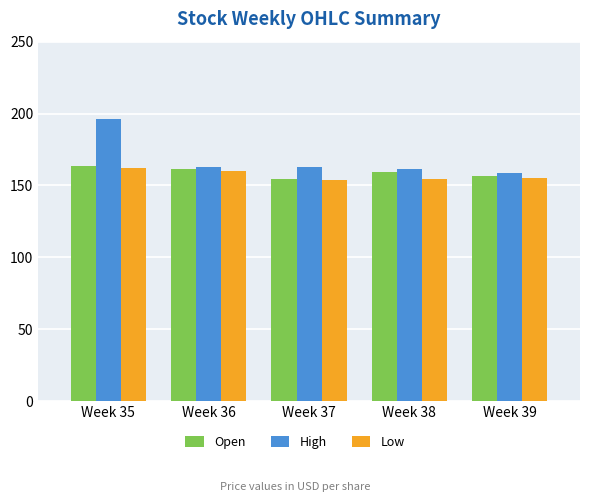

Which series has the largest total across all categories?

High